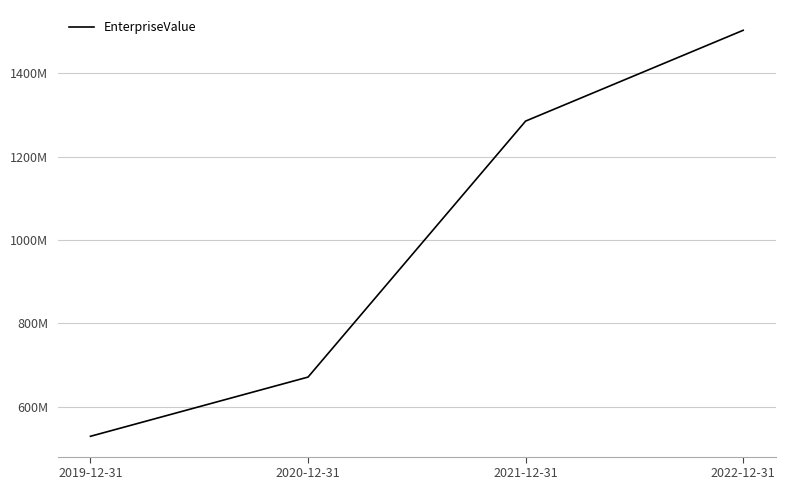

What is the greatest value displayed?

1502798300.8